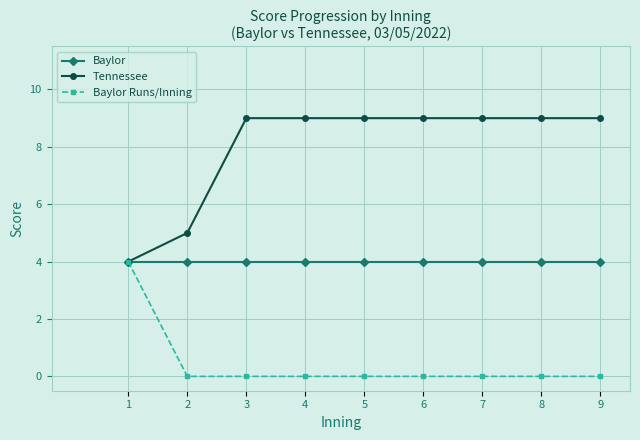

Which series has the widest spread of values?

Tennessee